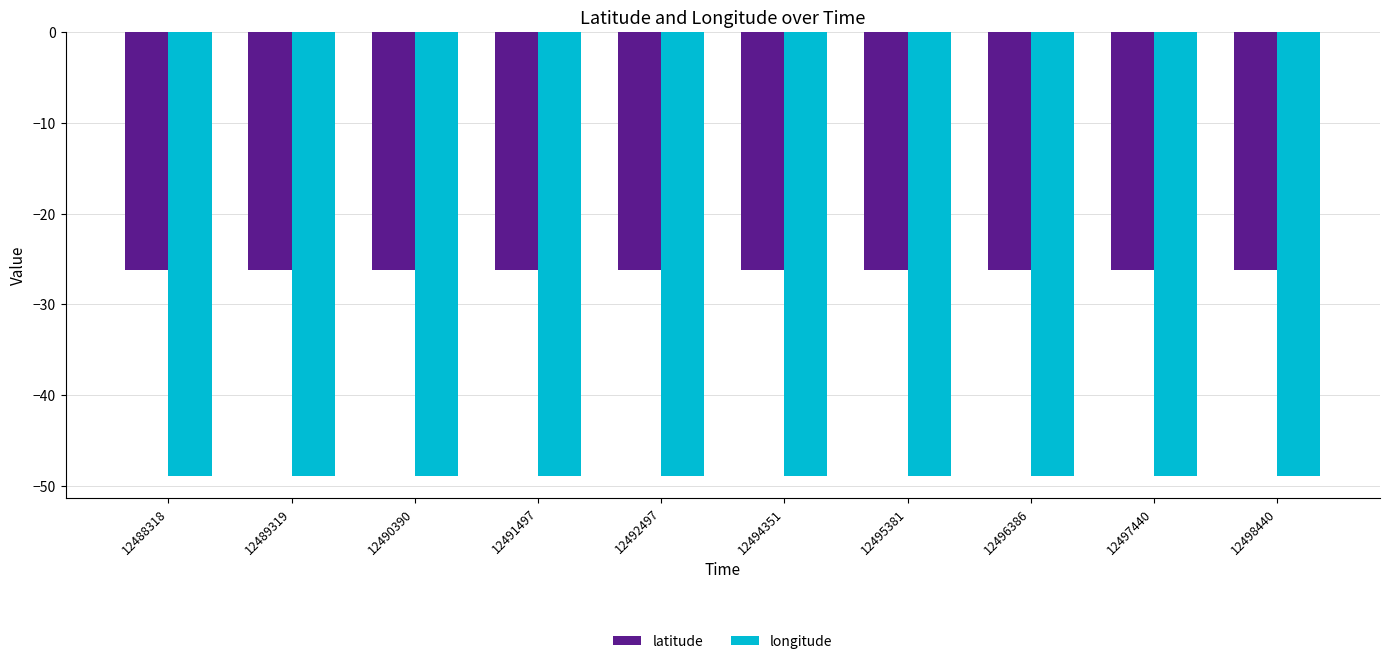

Reading left to right, transcribe all the data shown in this chart.

latitude: -26.3	-26.3	-26.3	-26.3	-26.3	-26.3	-26.3	-26.3	-26.3	-26.3
longitude: -48.9	-48.9	-48.9	-48.9	-48.9	-48.9	-48.9	-48.9	-48.9	-48.9